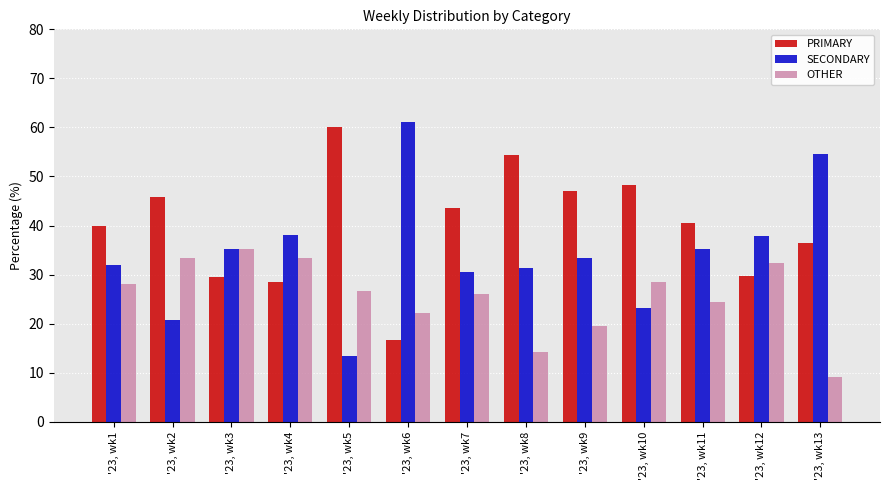

Does the chart contain any negative values?

No